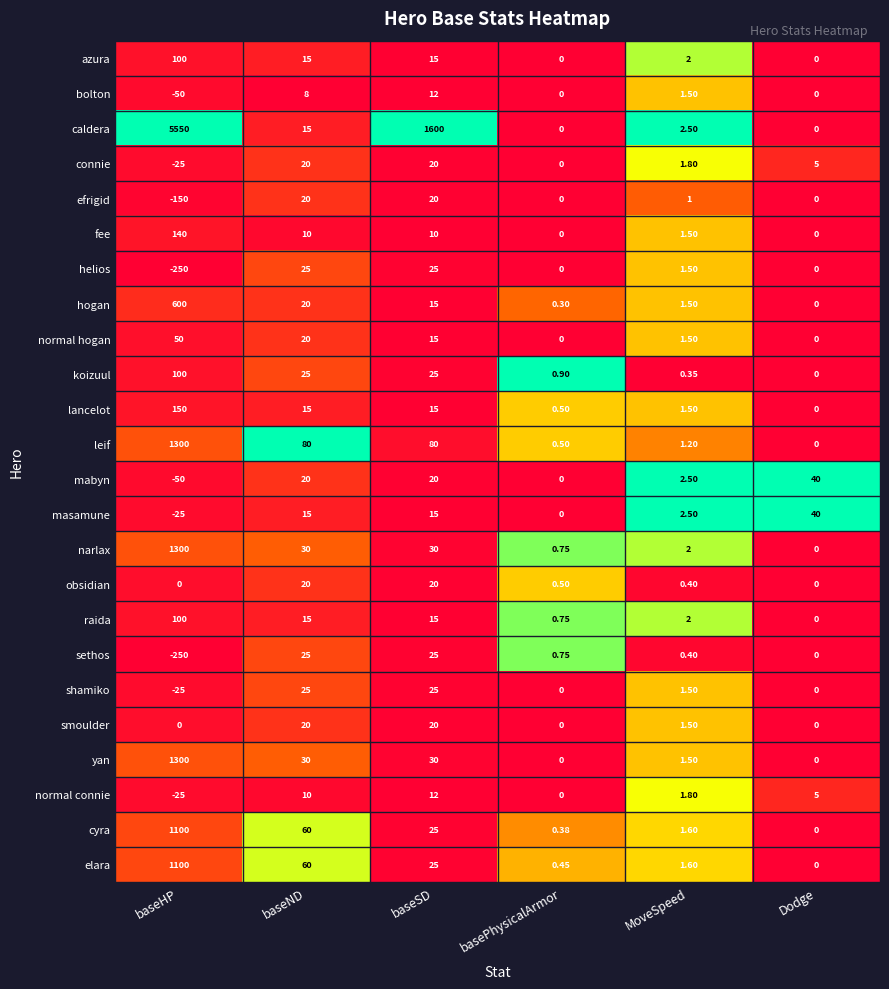

Which series has the largest total across all categories?

caldera